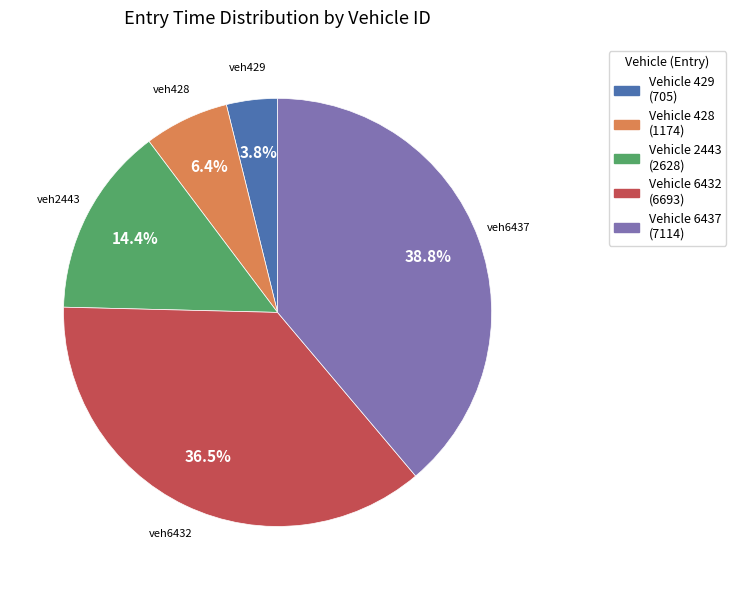

Is there any slice that represents more than half of the pie?

No